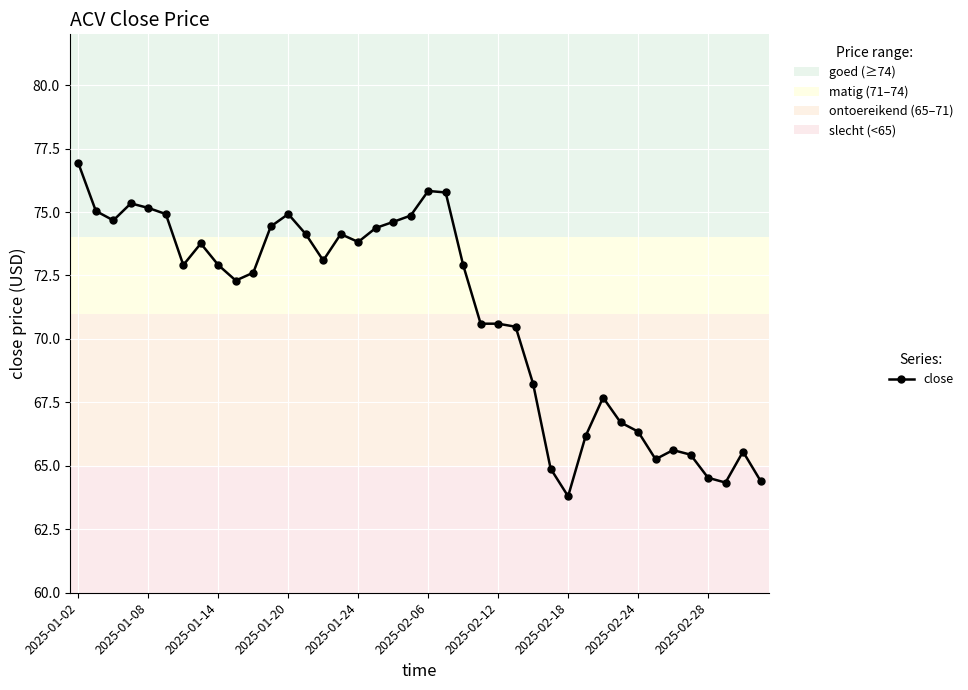

How many data points are less than 72?

17